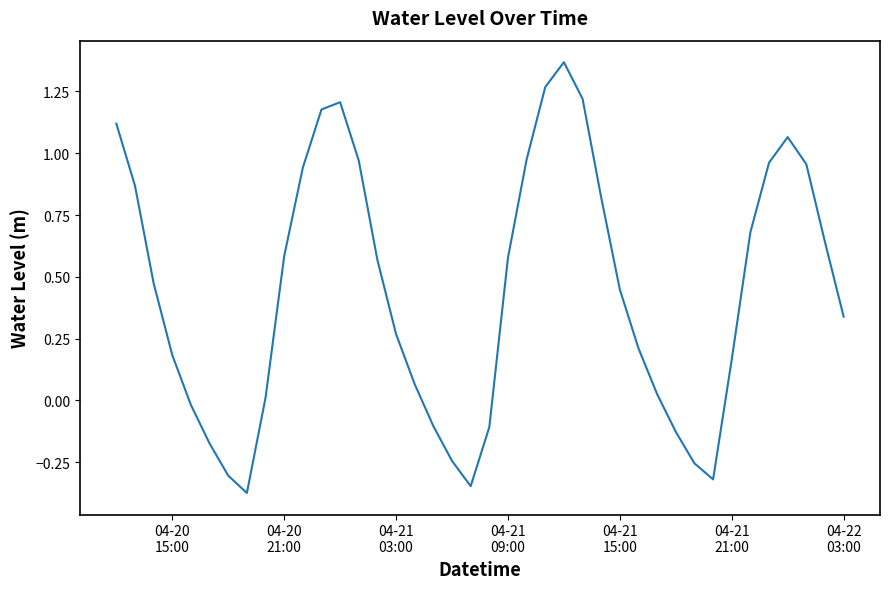

How many negative values are there?

11